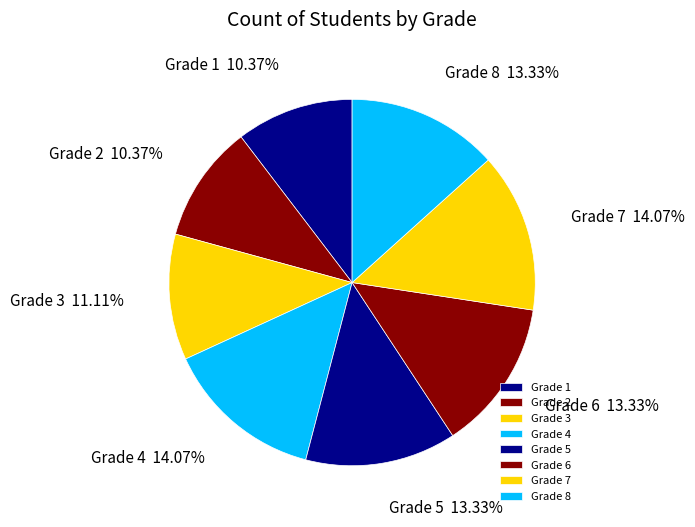

Do Grade 1 and Grade 2 together represent more than half of the pie?

No